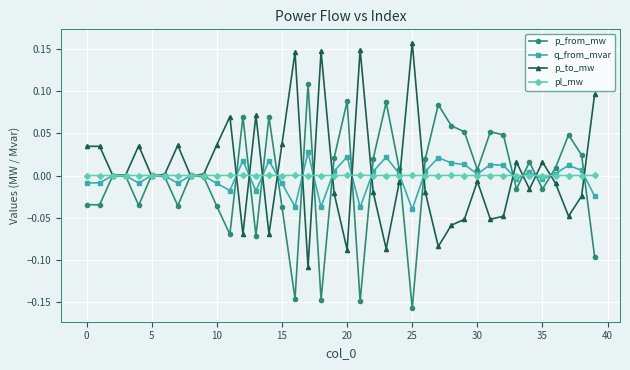

What are all the series names shown in the legend?

p_from_mw, q_from_mvar, p_to_mw, pl_mw